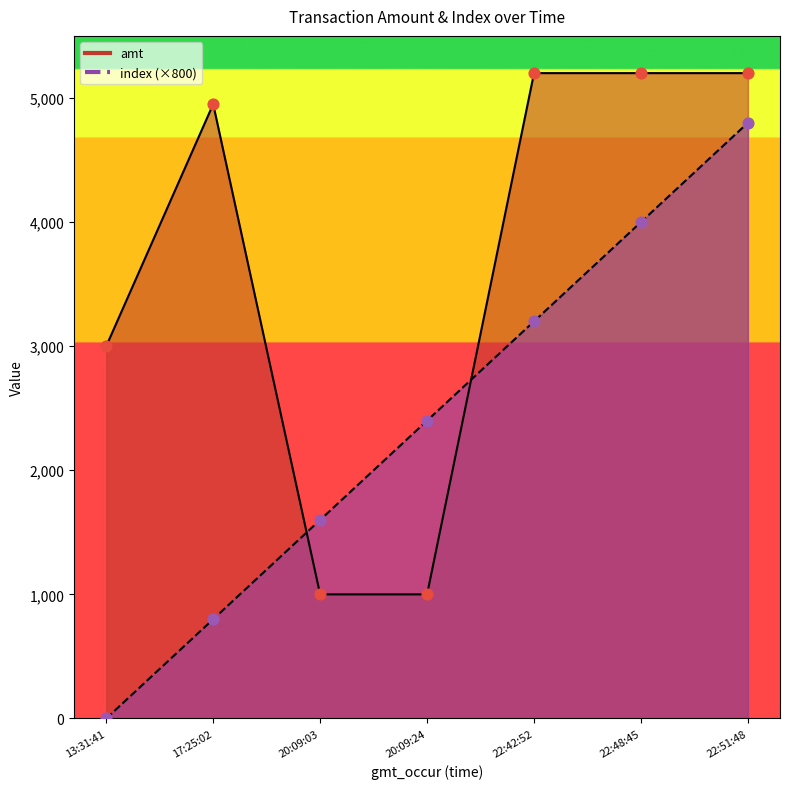

What are all the series names shown in the legend?

amt, index